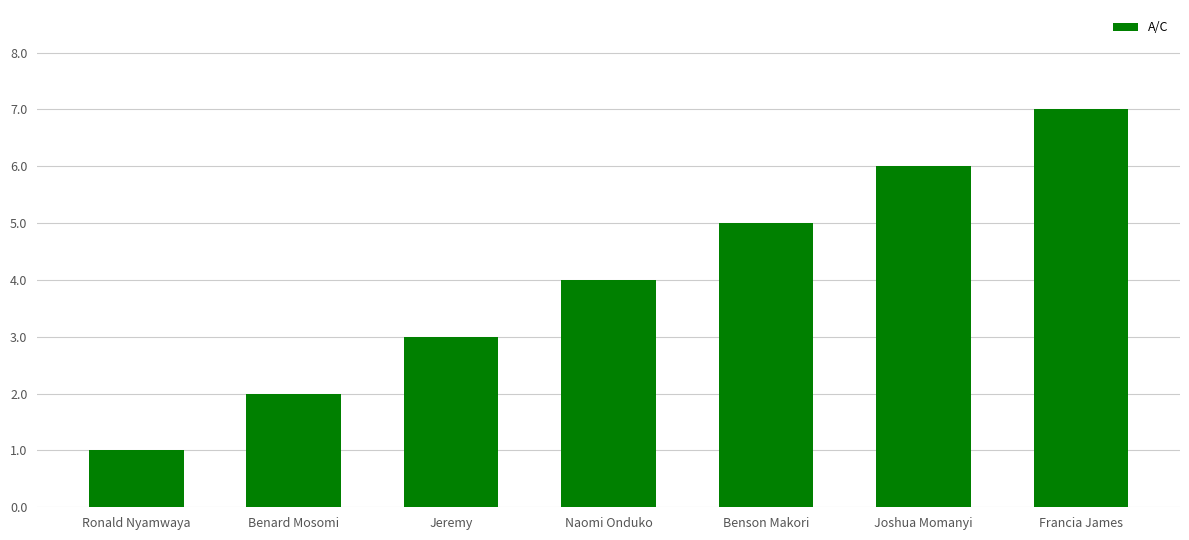

The value at Benard Mosomi is 3. True or false?

False